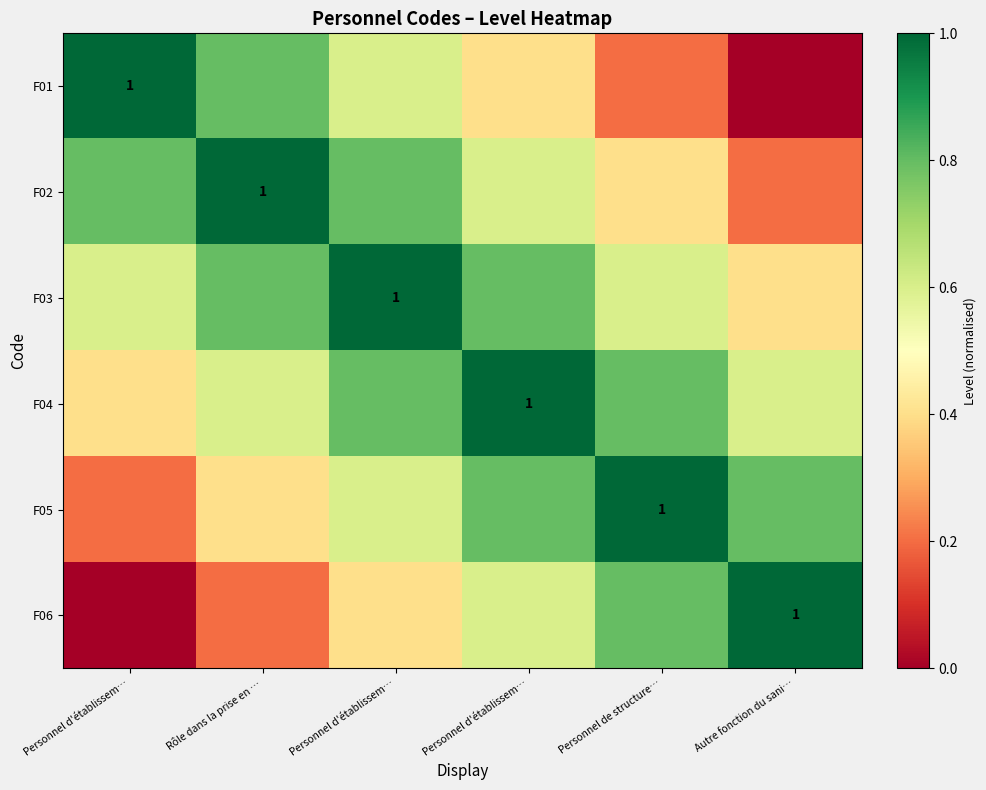

The F02 series shows 0.8 at Personnel d'établissem…. True or false?

True